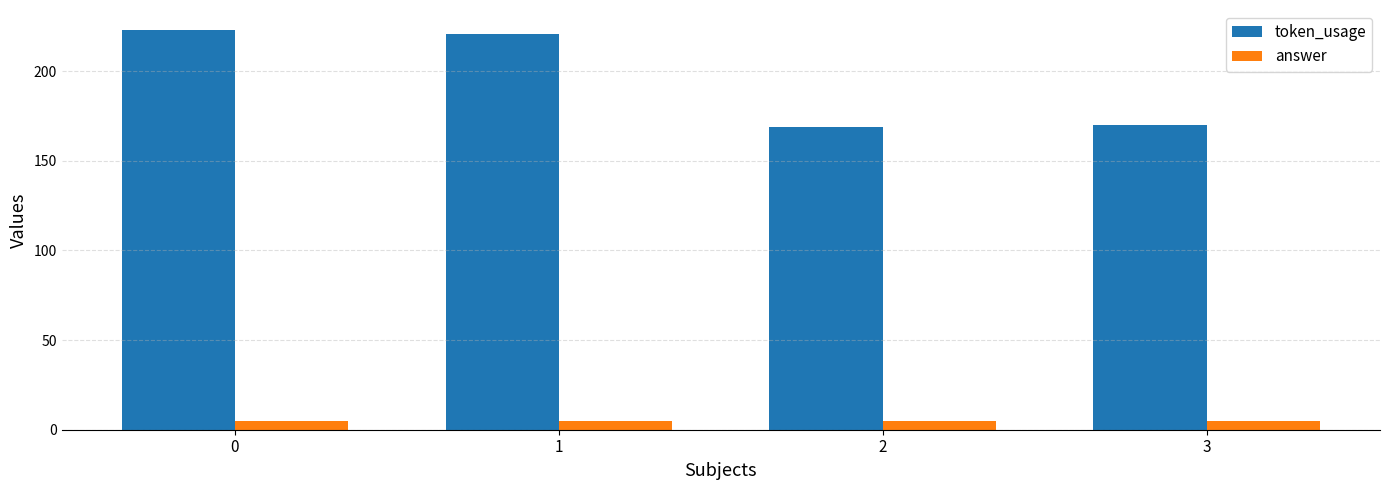

What is the sum of all token_usage values?

783